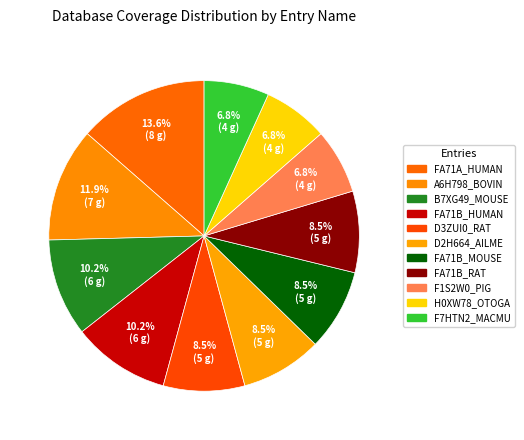

How many slices are in this pie chart?

11